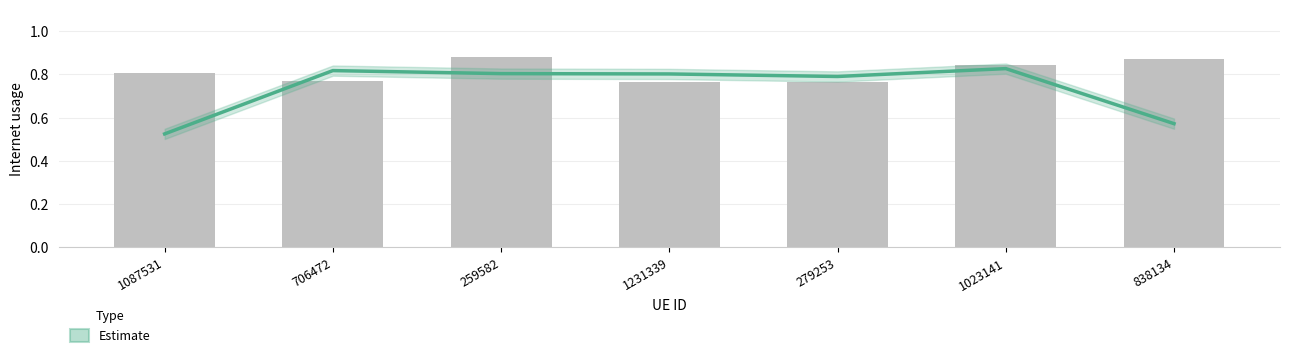

How many bars are there in total?

7